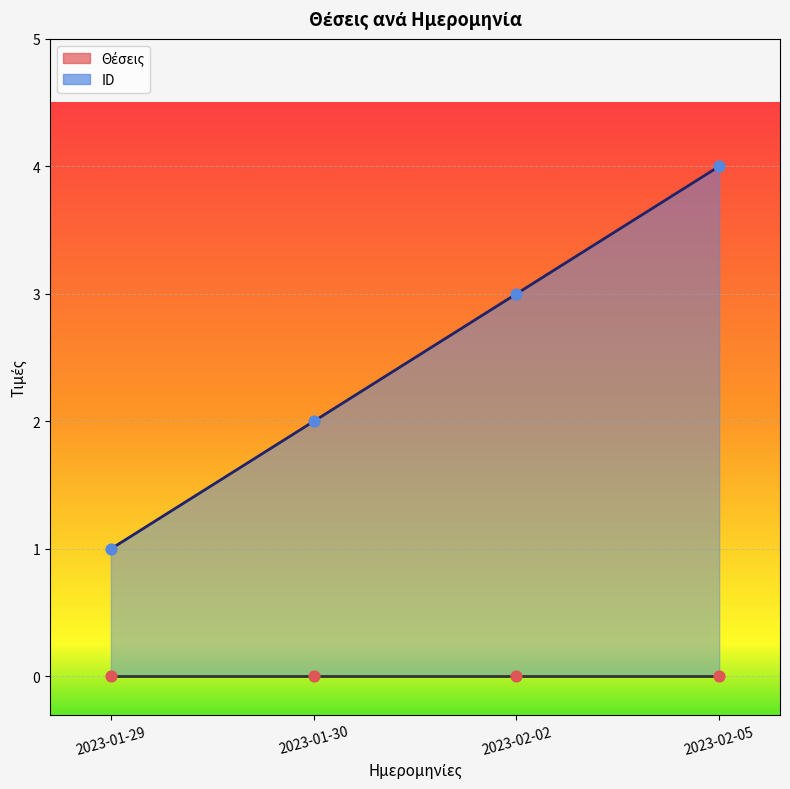

What is the change in value from 2023-01-30 to 2023-02-02?

+1